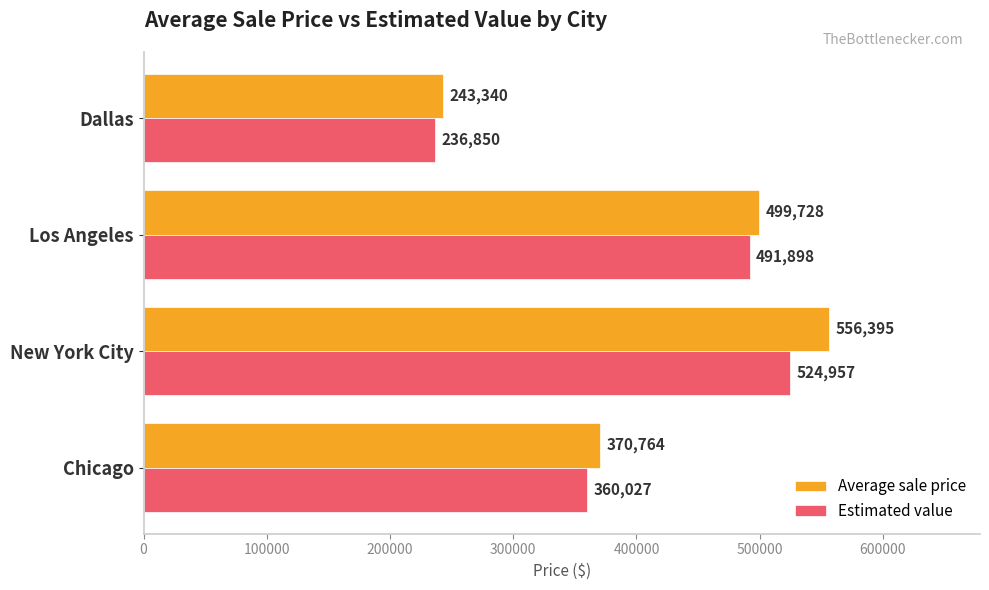

The value of Average sale price at Chicago is 610322.1. True or false?

False